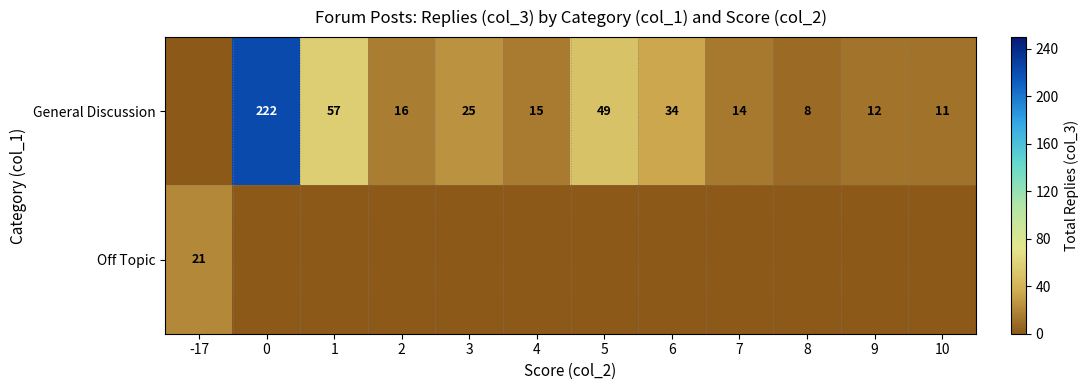

The value of Off Topic at -17 is 8. True or false?

False